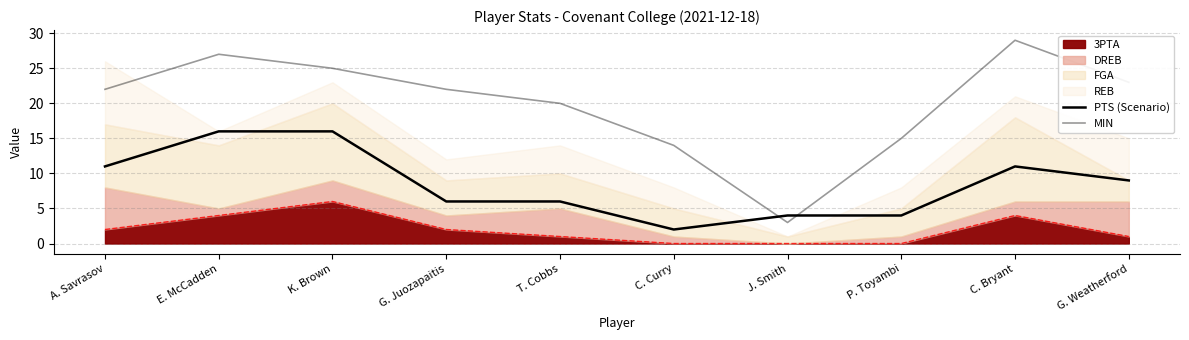

What is the label of the 3rd point from the right?

P. Toyambi